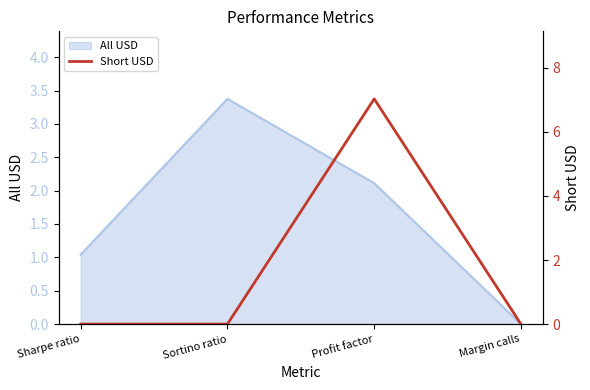

Rank the categories by All USD value from highest to lowest.

Sortino ratio, Profit factor, Sharpe ratio, Margin calls